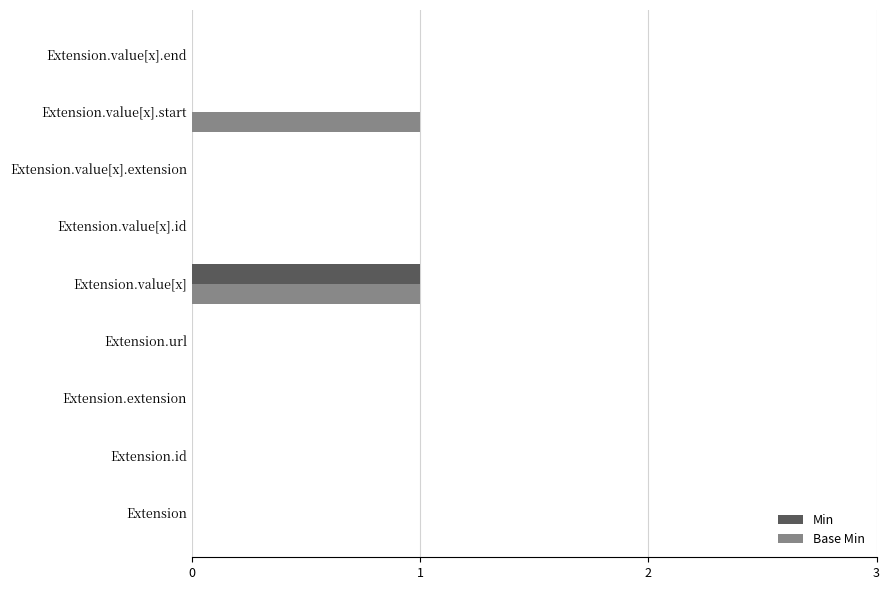

Is it true that Base Min equals 1 at Extension.extension?

False